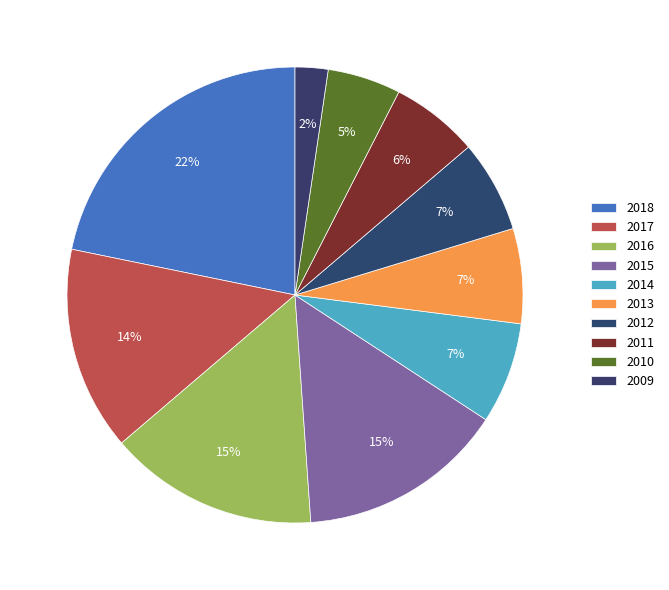

Is there any slice that represents more than half of the pie?

No